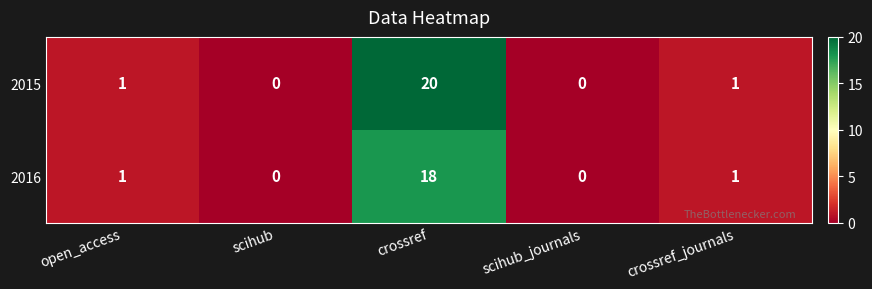

What is the maximum value for 2016?

18